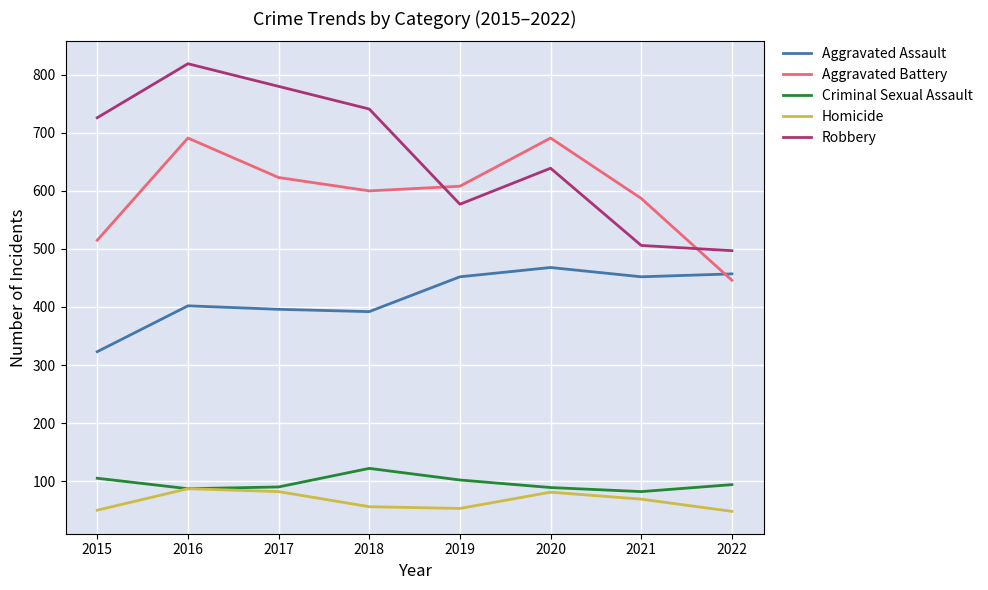

Count the number of data series in this chart.

5